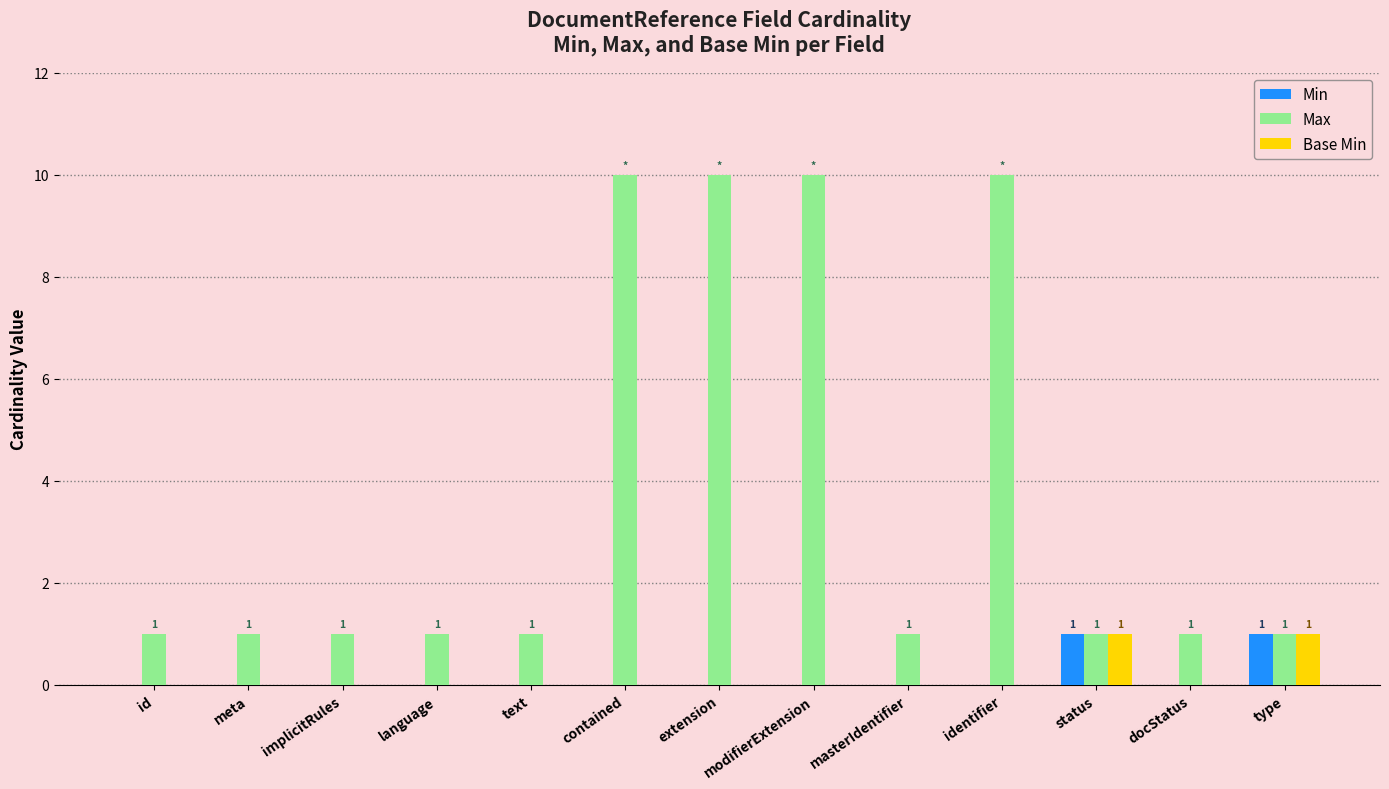

What is the maximum value for Base Min?

1